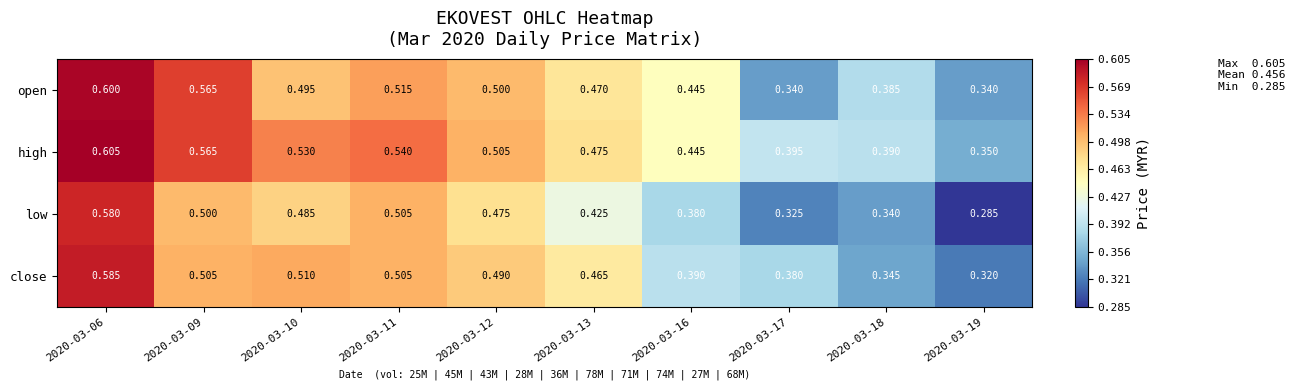

List the series in order of their overall mean, lowest first.

low, close, open, high